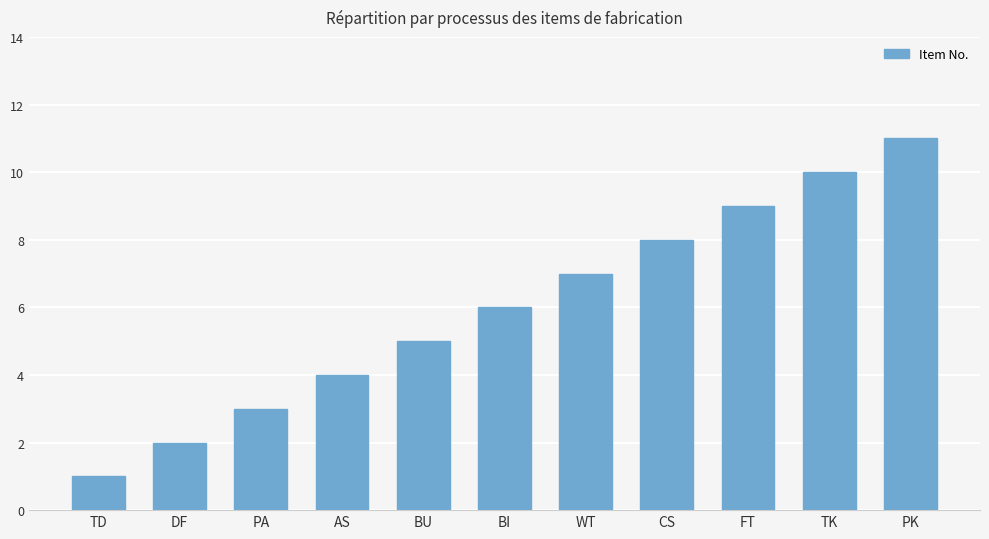

What is the approximate value at PA?

3